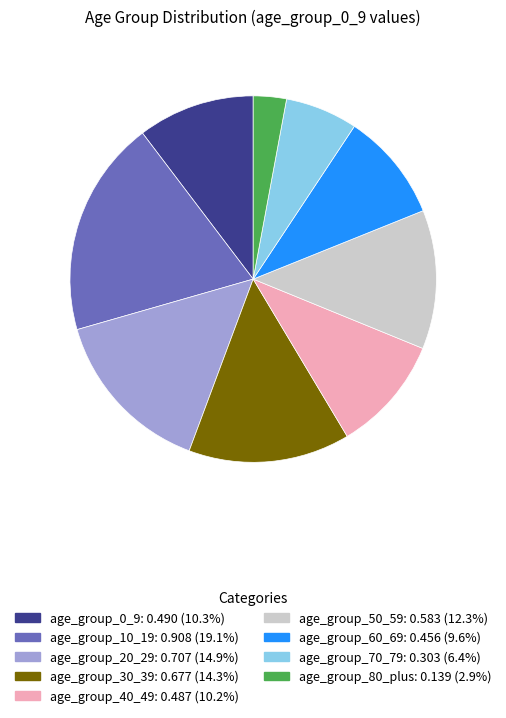

Is there a majority slice in this chart?

No